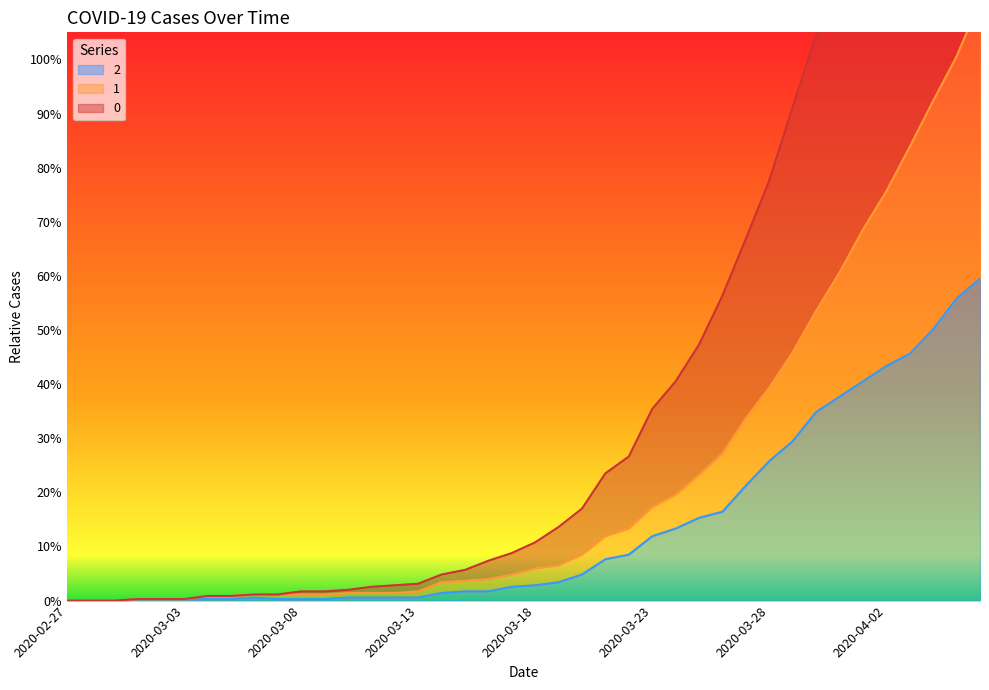

What position from the left is 2020-03-27?

30